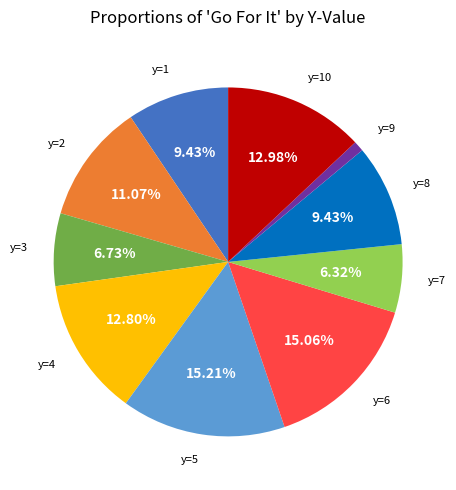

Does any single category account for the majority?

No